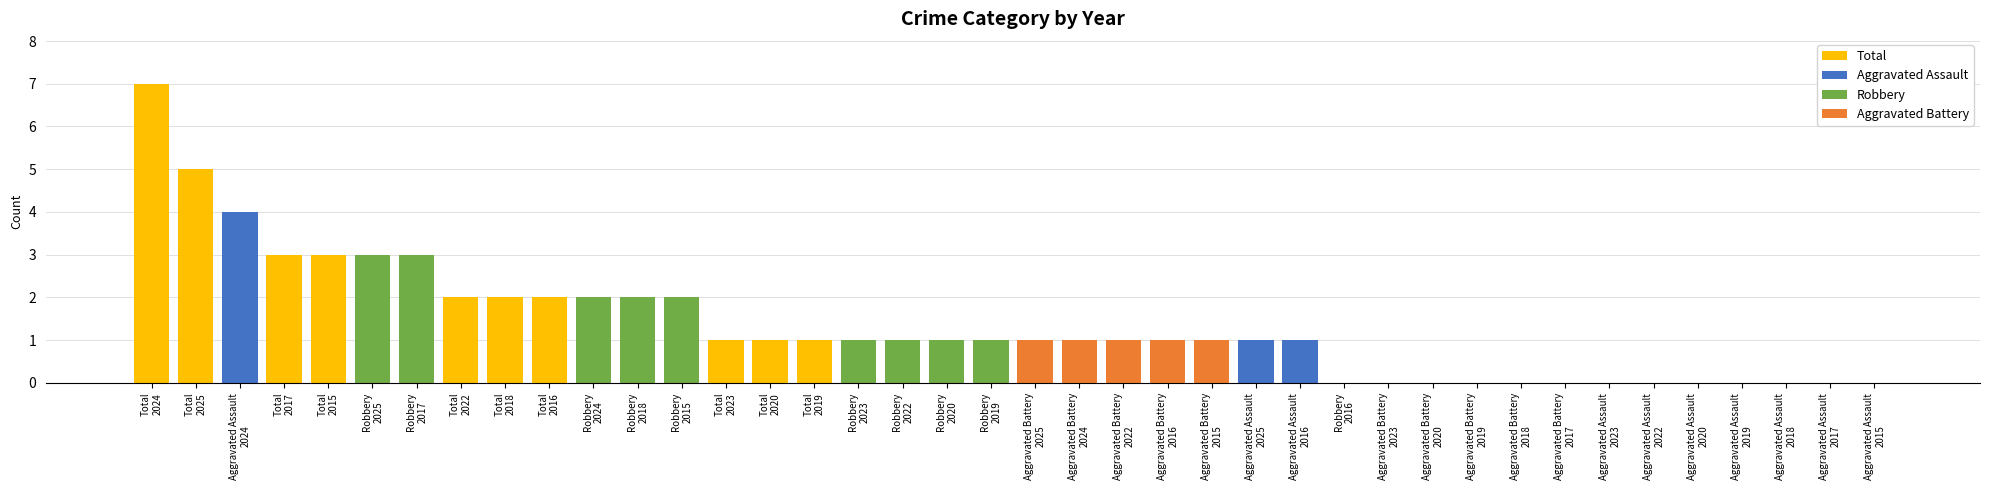

How many distinct data groups are displayed?

4